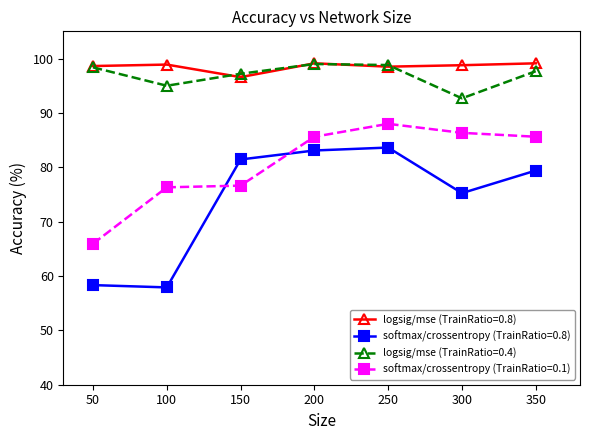

The value of softmax/crossentropy (TrainRatio=0.8) at 150 is 128.0. True or false?

False